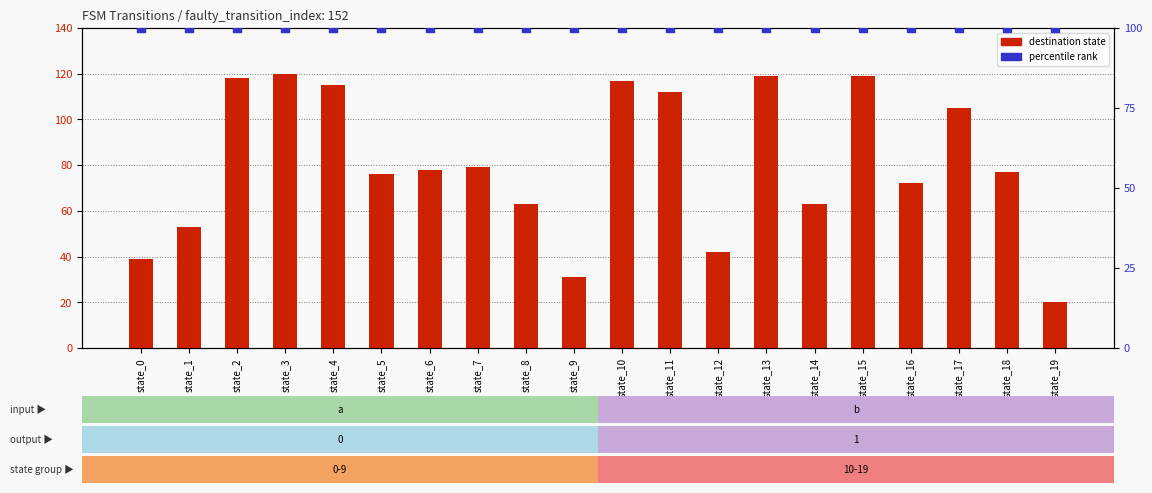

Which series has the widest spread of Y values?

destination_state